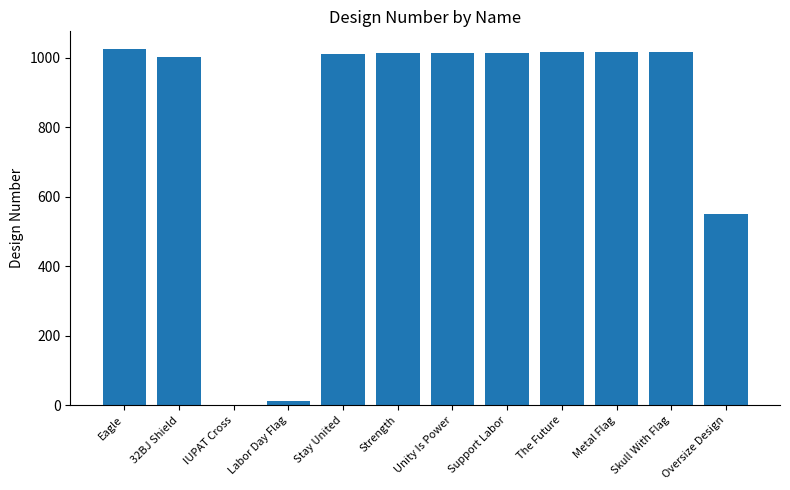

The value at Oversize Design is 286. True or false?

False